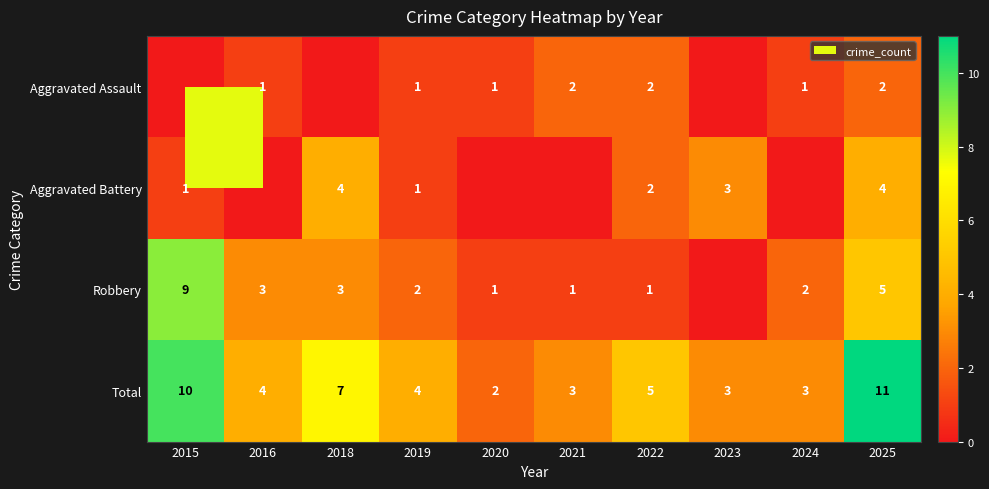

At how many categories does at least one series exceed 5?

3